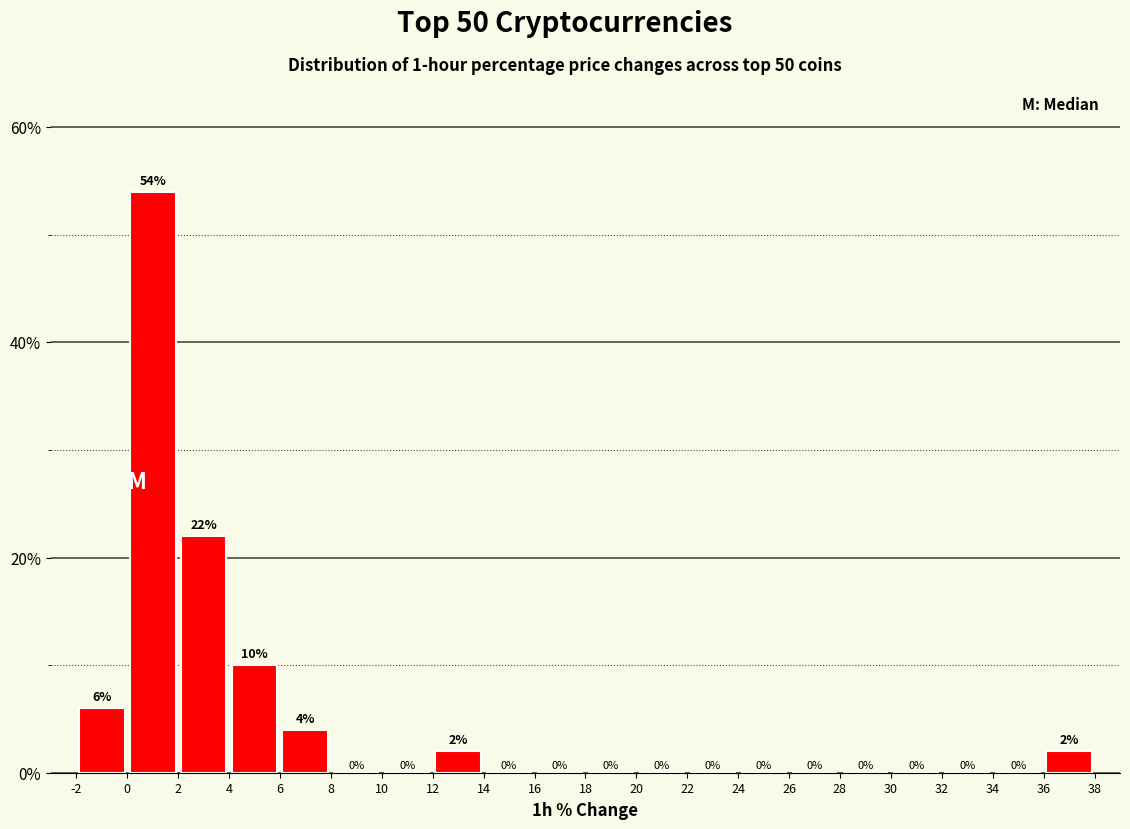

Which range on the x-axis has the tallest bar?

0 to 2